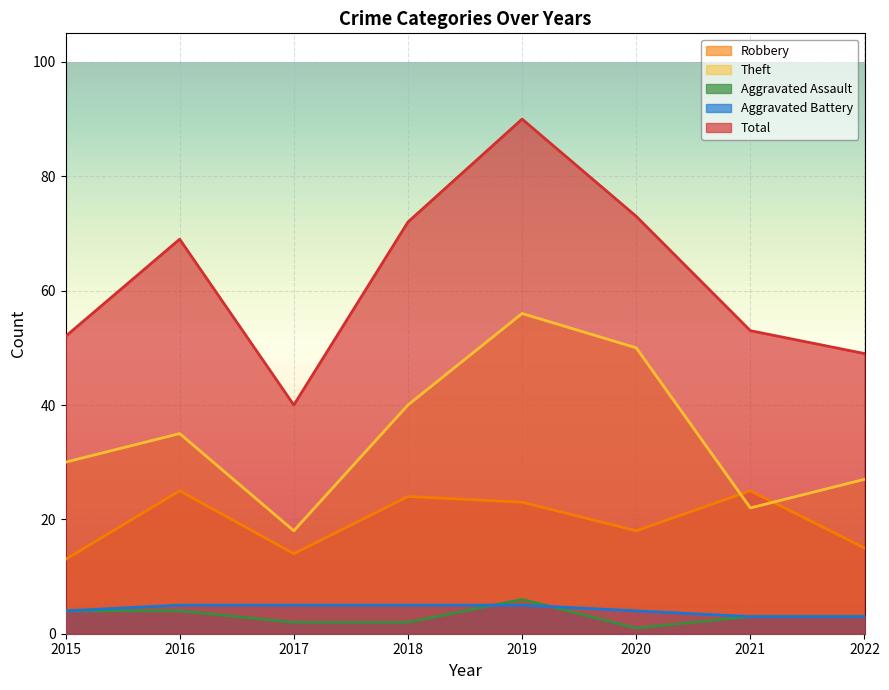

True or false: Aggravated Battery and Theft cross at least once.

False